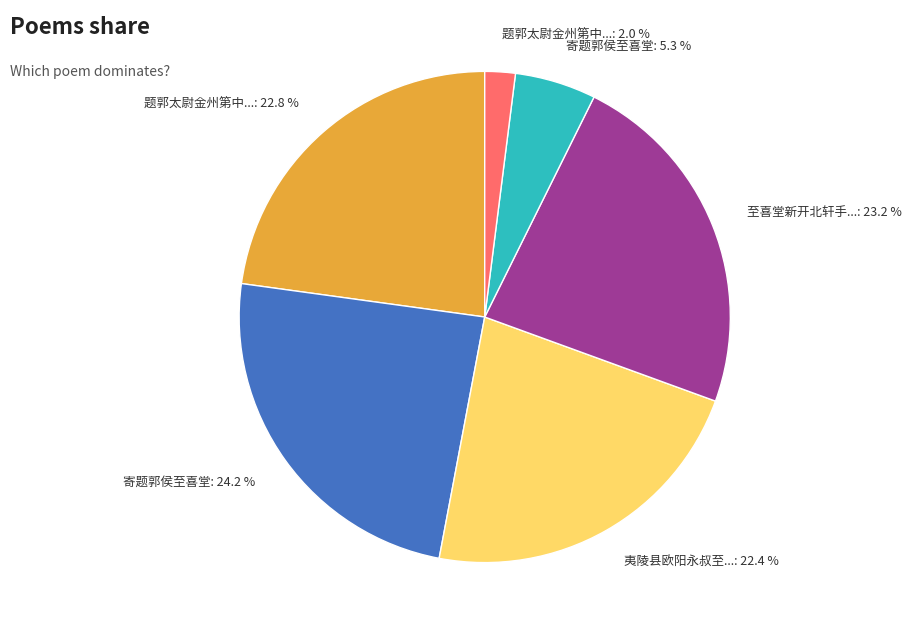

Is there a majority slice in this chart?

No